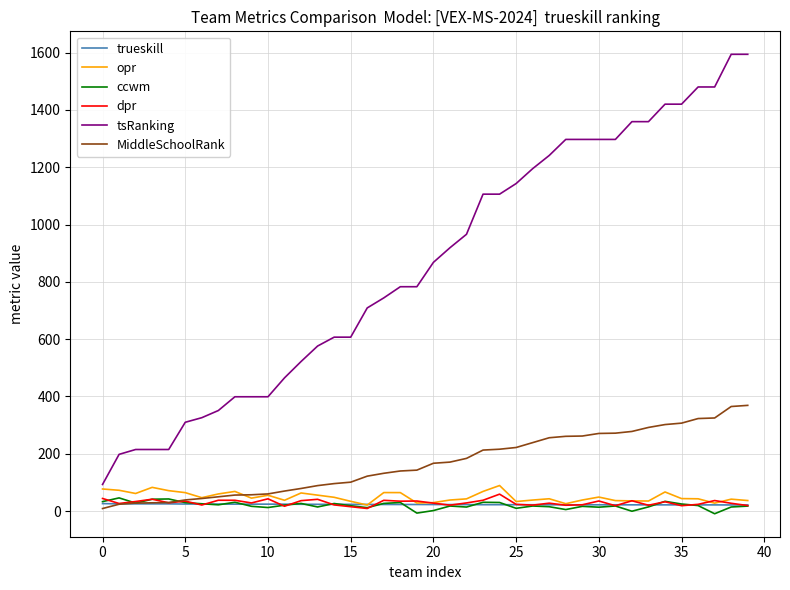

Which series has the widest spread of values?

tsRanking